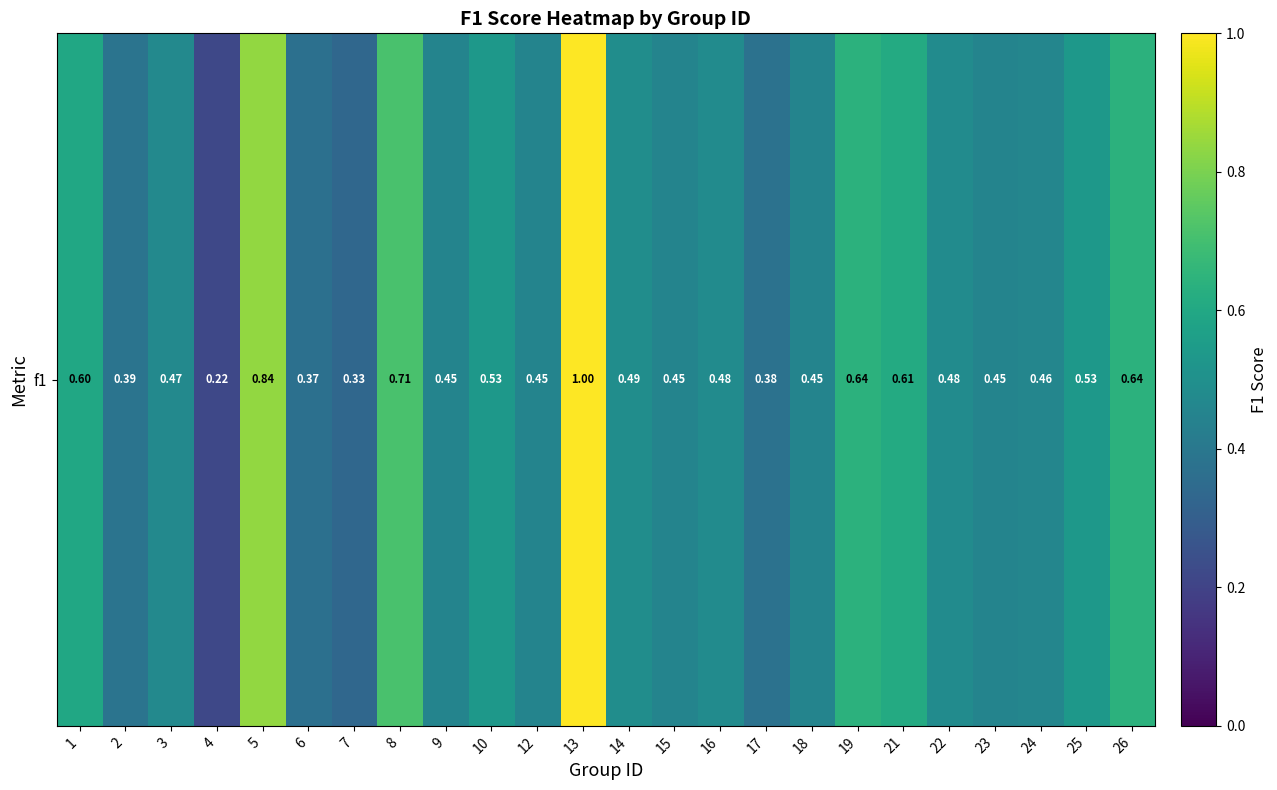

Is it true that the value at 26 is 1.0?

False